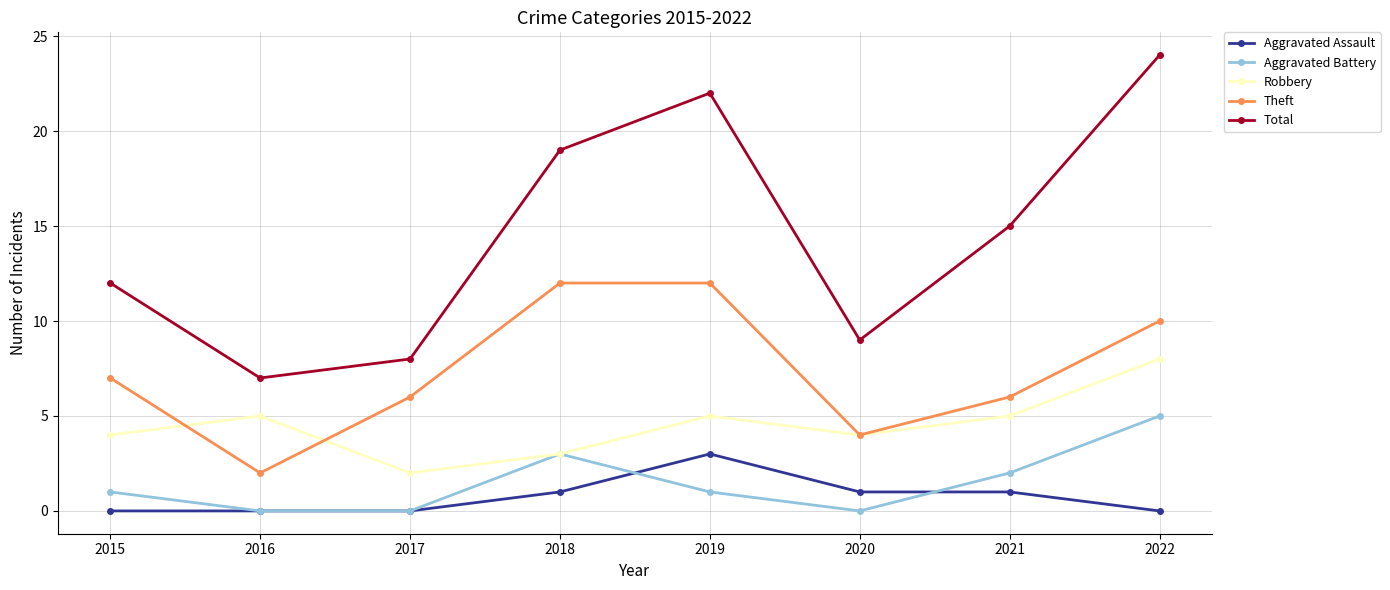

How many interior local peaks does the Robbery series have?

2